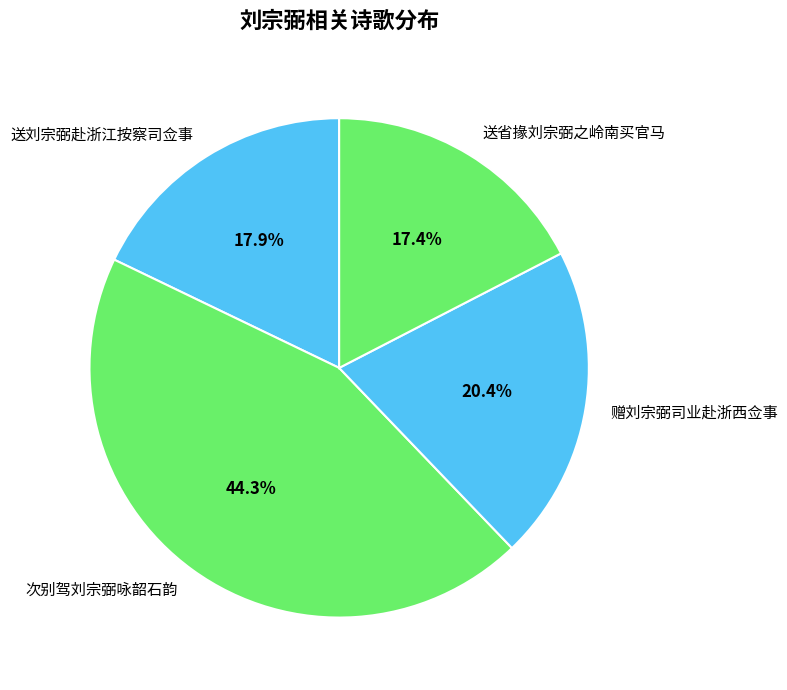

Is it true that 赠刘宗弼司业赴浙西佥事 is 32% of the pie?

False